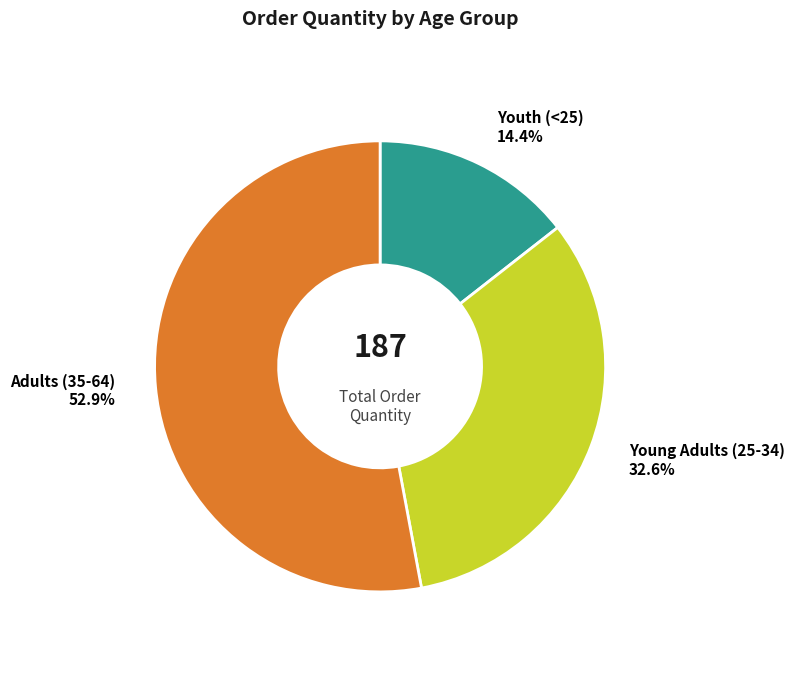

Is there any slice that represents more than half of the pie?

Yes